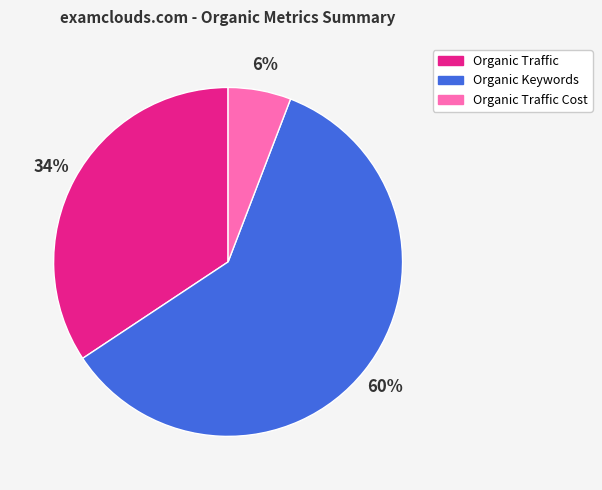

Rank the categories by value from highest to lowest.

Organic Keywords, Organic Traffic, Organic Traffic Cost